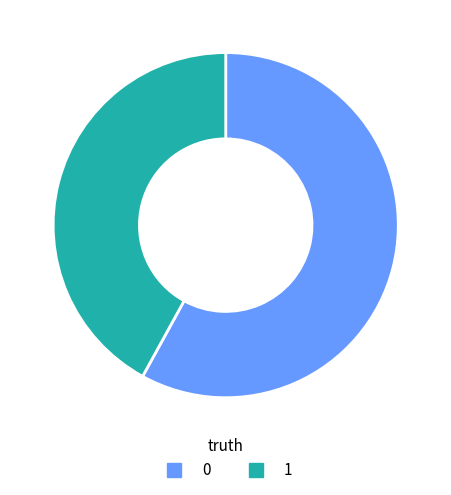

Approximately how many times larger is the value at 1 compared to 0?

0.7